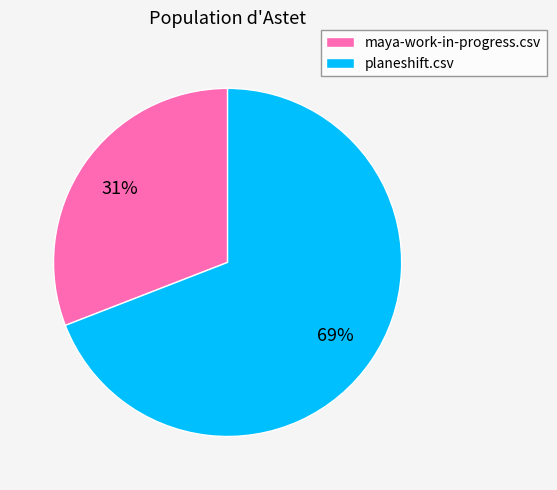

To the nearest percent, what is the average slice percentage?

50%